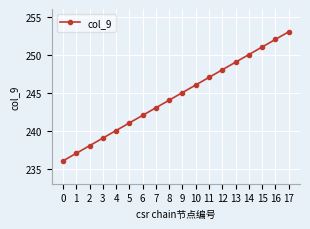

Which has a higher value, 13 or 2?

13